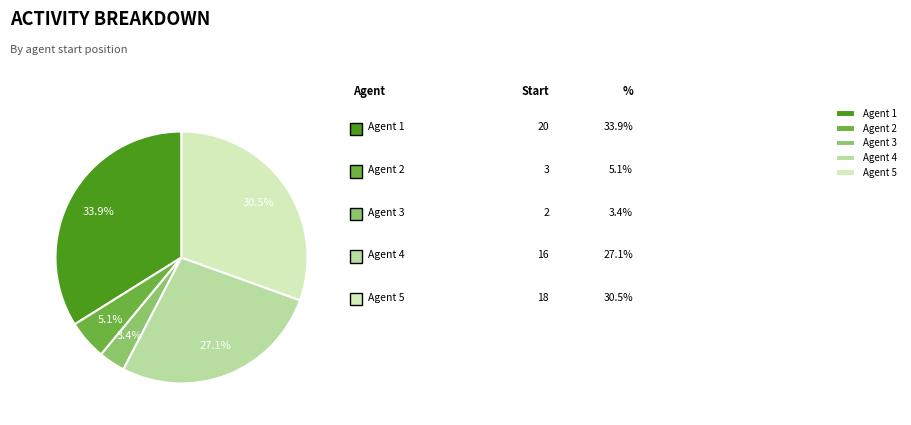

What is the ratio of the value at Agent 5 to the value at Agent 3?

9.0